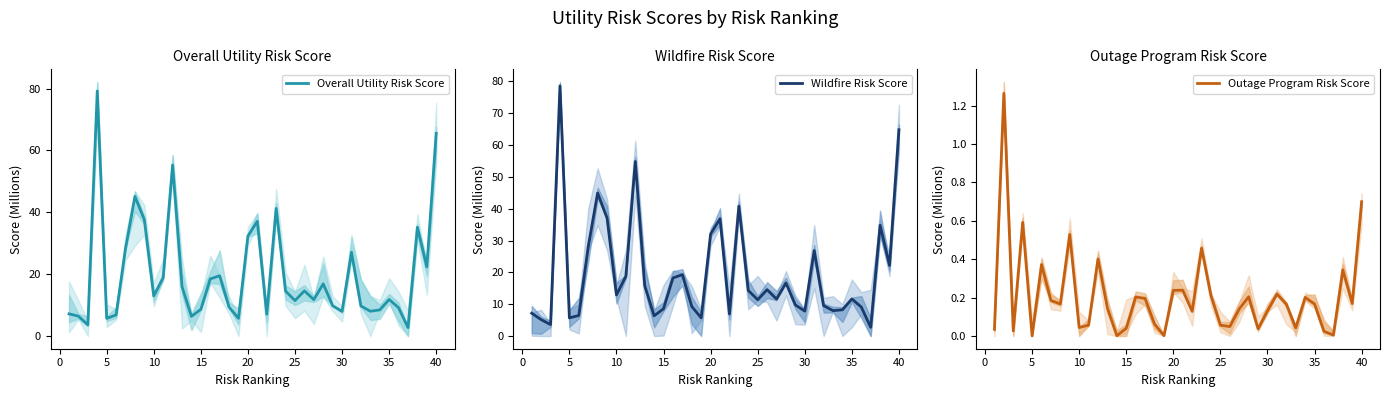

What is the difference between the maximum and minimum values in the Outage Program Risk Score series?

1.3